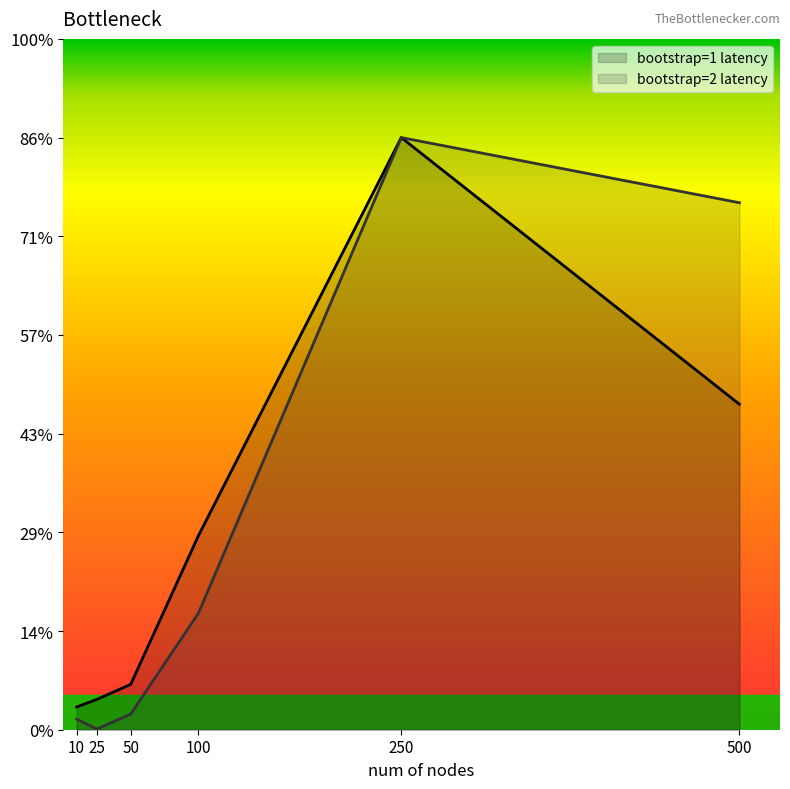

Which series has the largest total across all categories?

bootstrap=2 latency